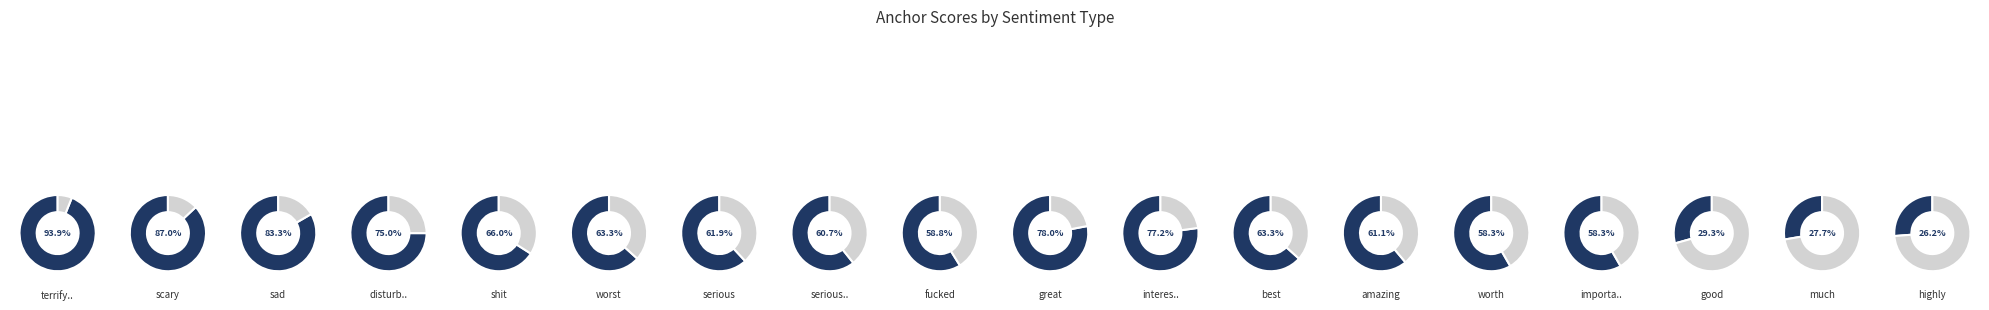

Is it true that 8 is 15% of the pie?

False